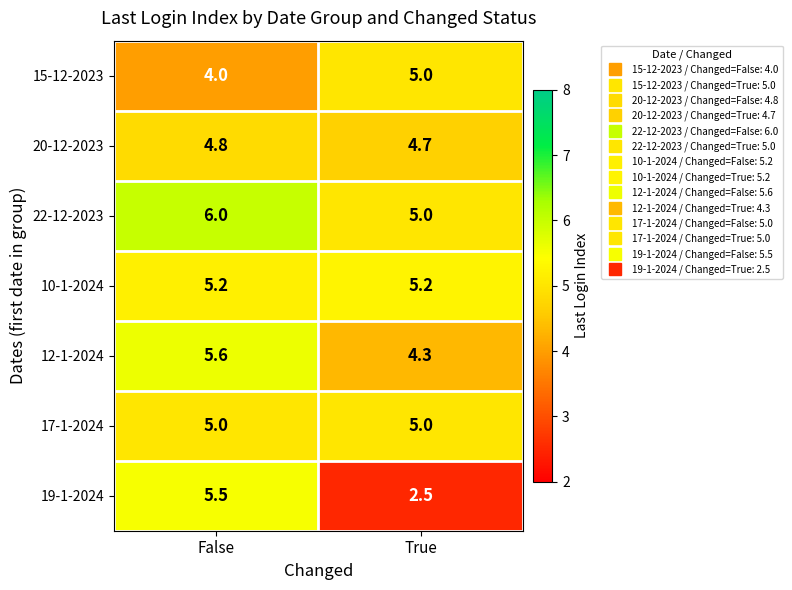

What is the difference between the 15-12-2023 values at False and True?

1.0